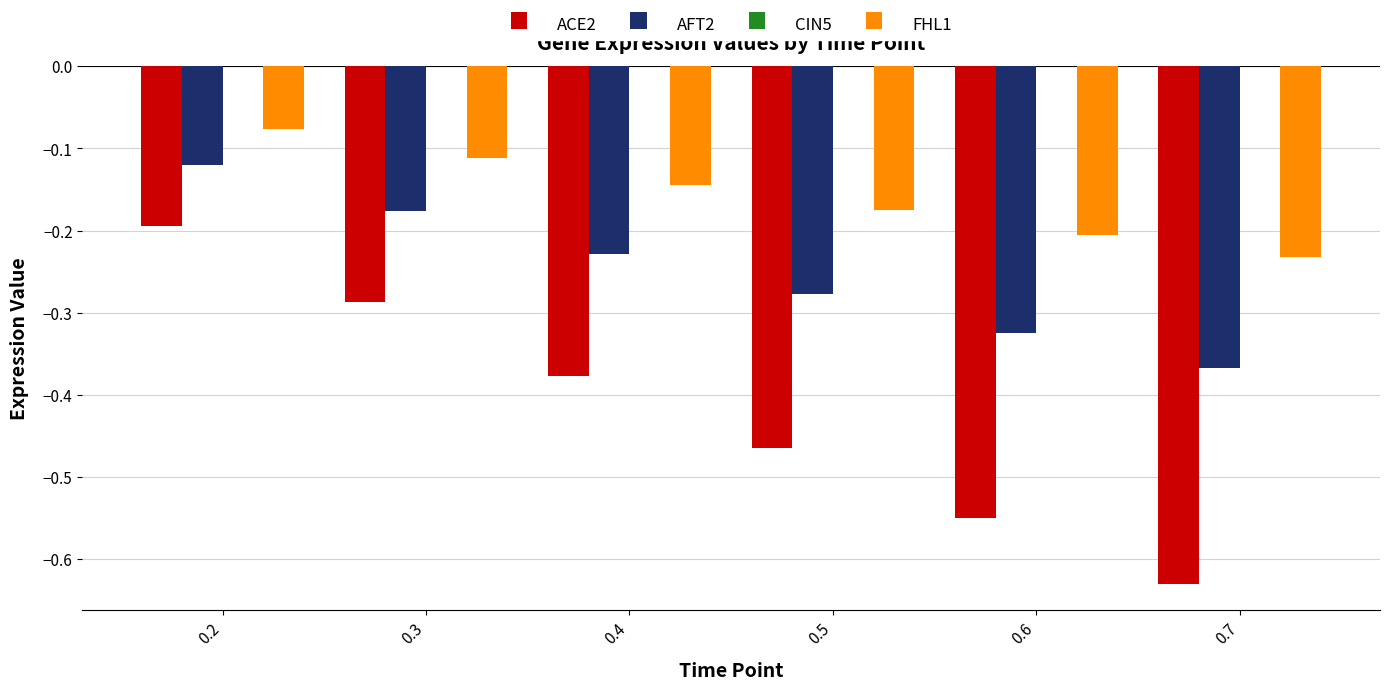

Is it true that AFT2 equals -0.2 at 0.3?

True